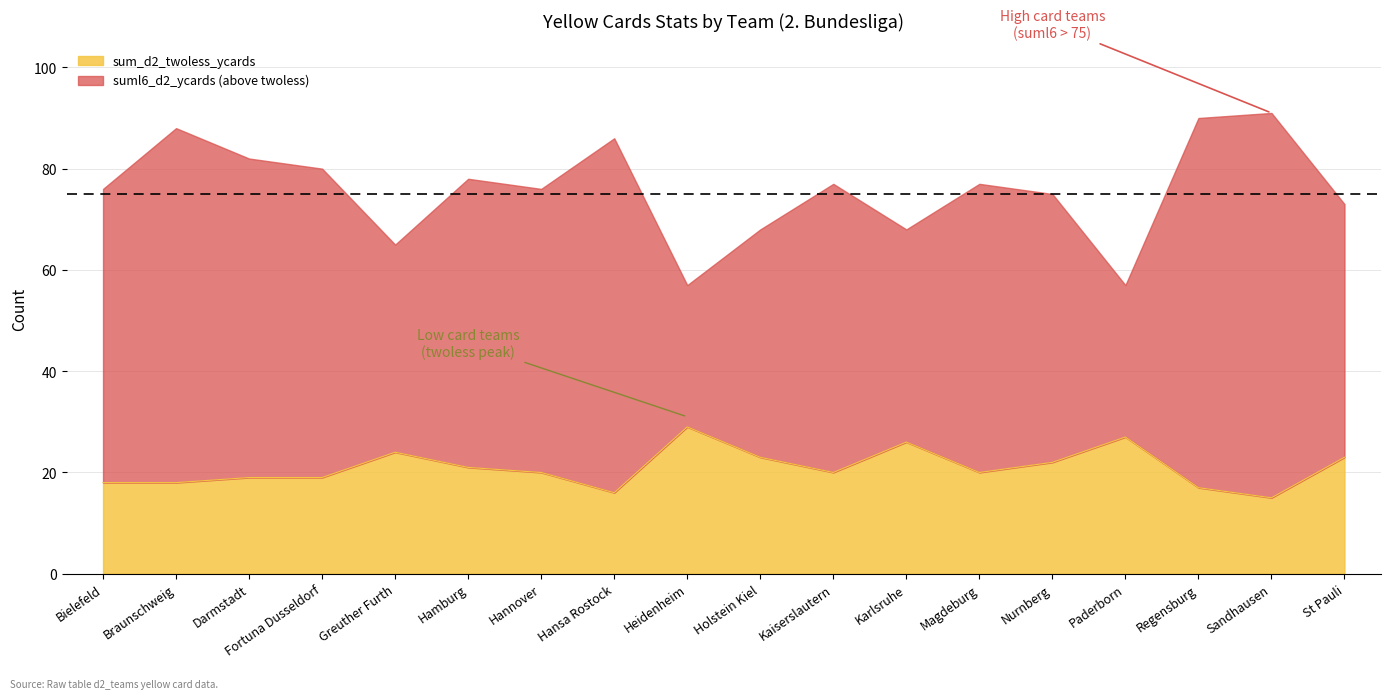

Which has a higher value, Holstein Kiel or Hannover?

Holstein Kiel